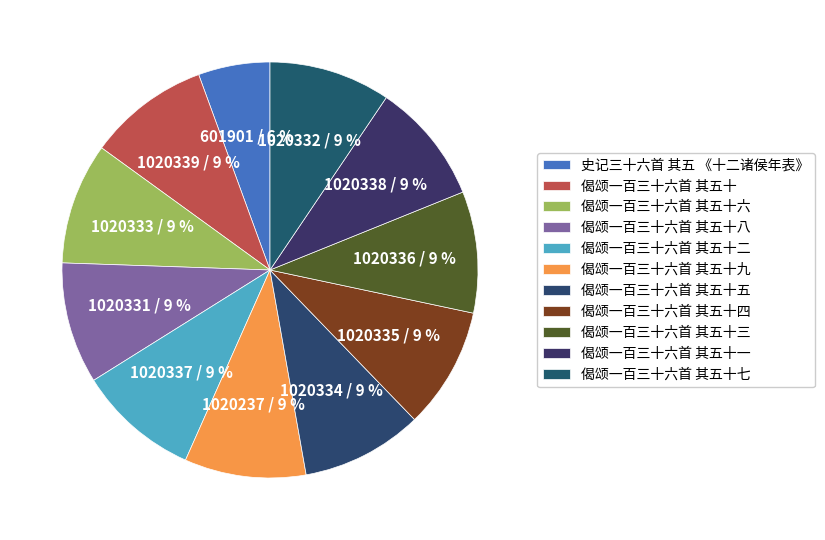

To the nearest percent, what is the combined percentage of 偈颂一百三十六首 其五十二 and 偈颂一百三十六首 其五十七?

19%